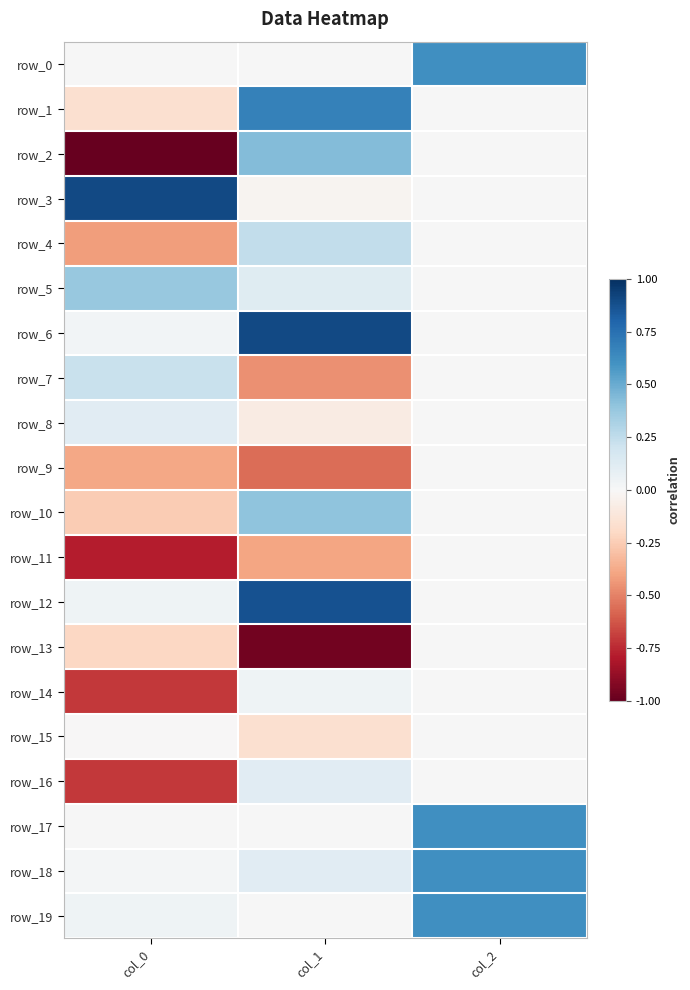

Reading left to right, what are all the values shown in this chart?

row_0: 0.0	0.0	0.6
row_1: -0.2	0.7	0.0
row_2: -1.0	0.4	0.0
row_3: 0.9	-0.0	0.0
row_4: -0.4	0.2	0.0
row_5: 0.4	0.1	0.0
row_6: 0.0	0.9	0.0
row_7: 0.2	-0.5	0.0
row_8: 0.1	-0.1	0.0
row_9: -0.4	-0.6	0.0
row_10: -0.3	0.4	0.0
row_11: -0.8	-0.4	0.0
row_12: 0.0	0.9	0.0
row_13: -0.2	-1.0	0.0
row_14: -0.7	0.0	0.0
row_15: -0.0	-0.2	0.0
row_16: -0.7	0.1	0.0
row_17: 0.0	0.0	0.6
row_18: 0.0	0.1	0.6
row_19: 0.0	0.0	0.6